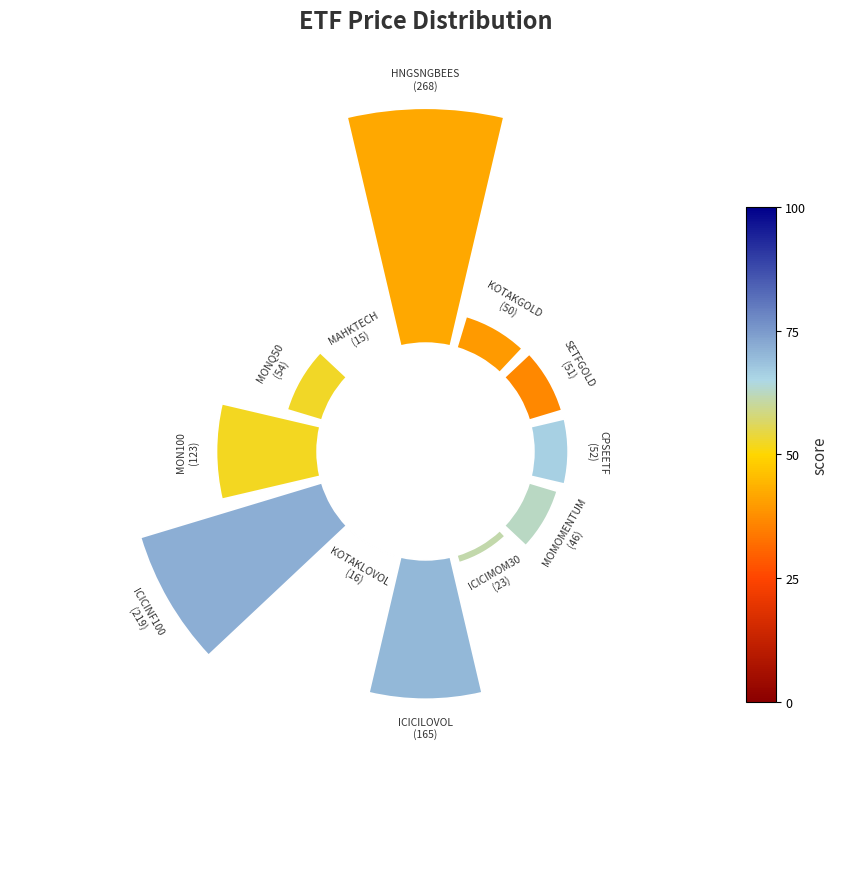

To the nearest percent, what is the average slice percentage?

8%